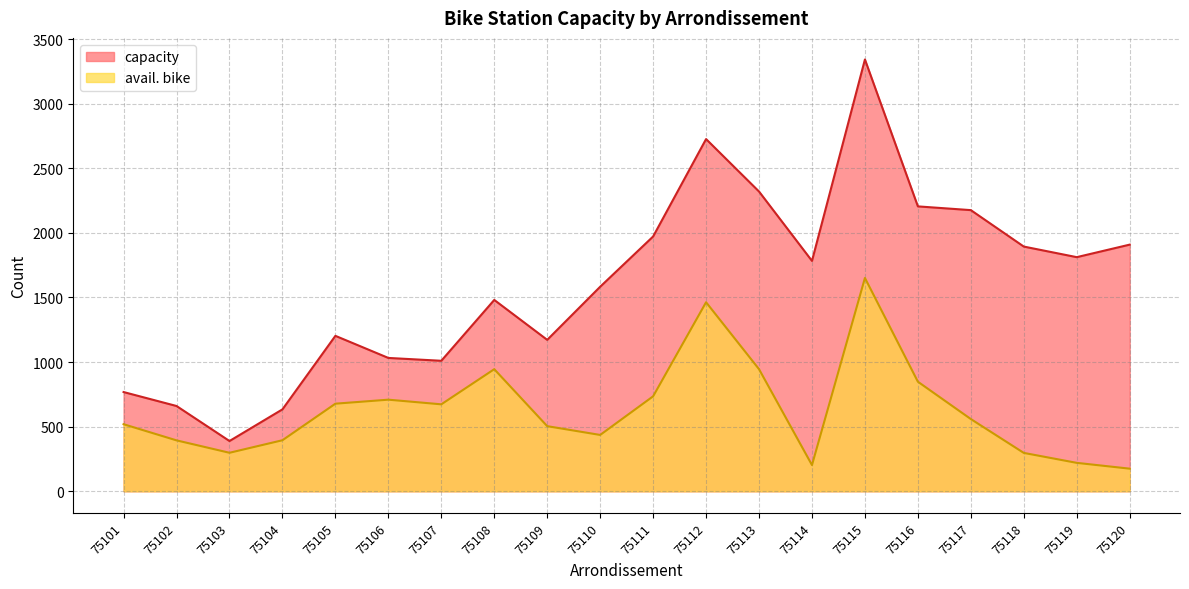

In avail. bike, how many points are lower than both neighbors (excluding endpoints)?

4